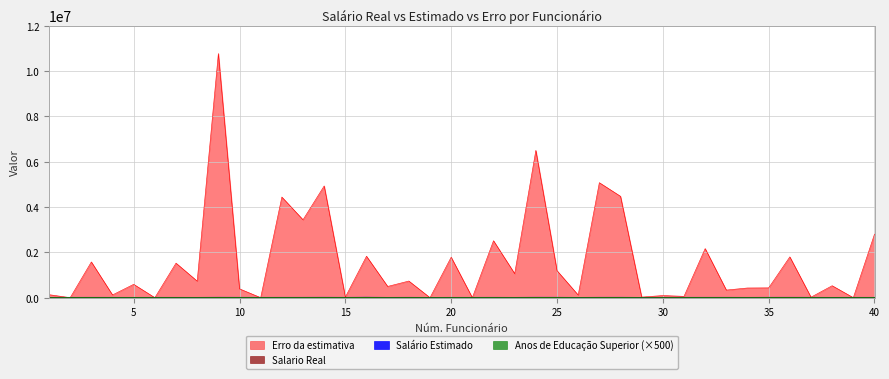

How many data points in Salário Estimado are less than 6935?

19